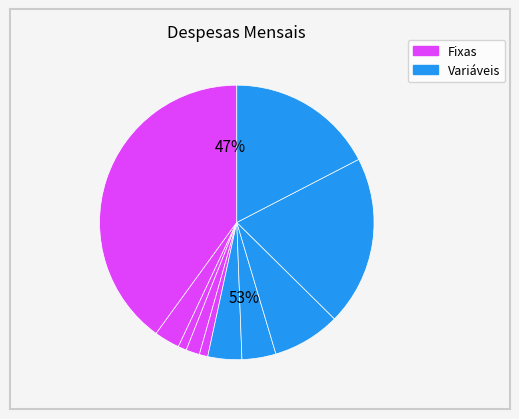

Does Netflix represent more than half of the total?

No